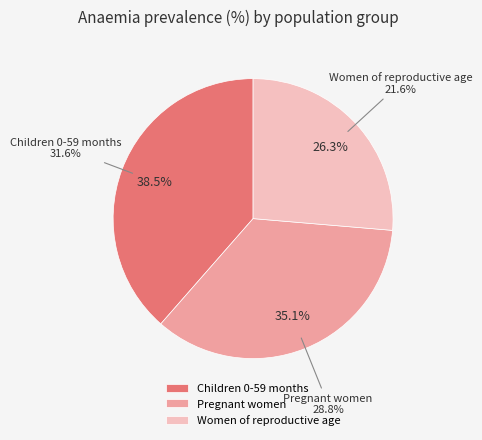

What percentage is the Women of reproductive age slice, to the nearest percent?

26%